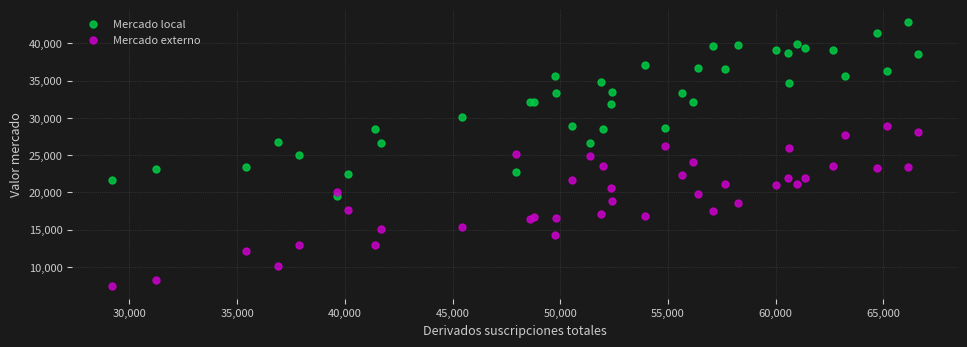

Which series contains the lowest Y value?

Mercado externo